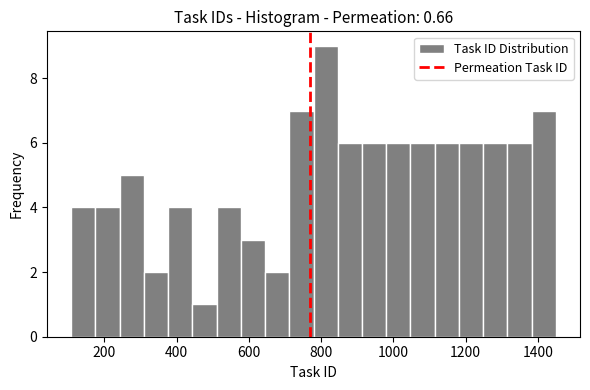

Read against the x-axis, roughly where is the centre of the tallest bar?

820